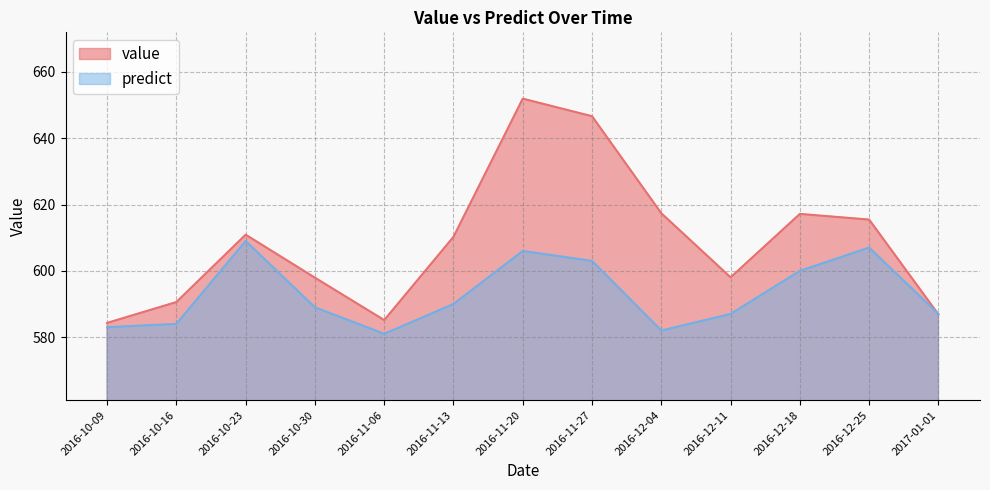

What is the label of the 3rd point from the left?

2016-10-23